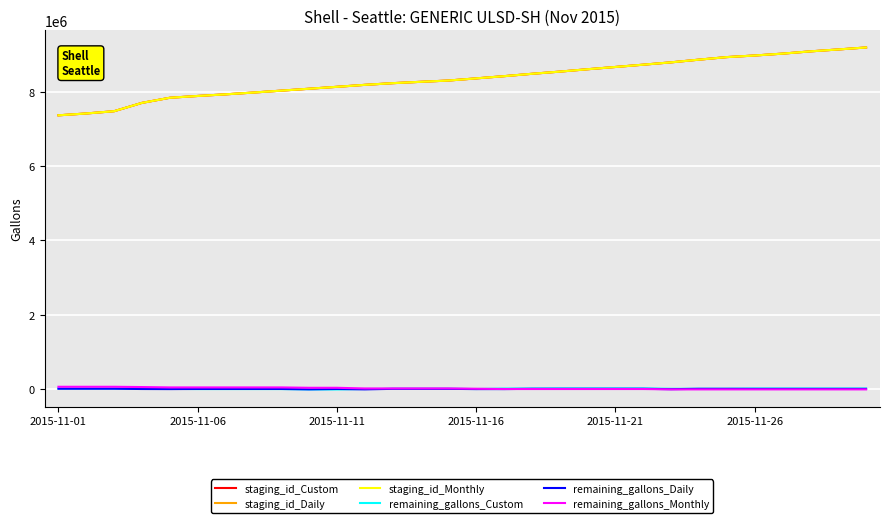

What is the sum of all staging_id_Daily values?

250560344